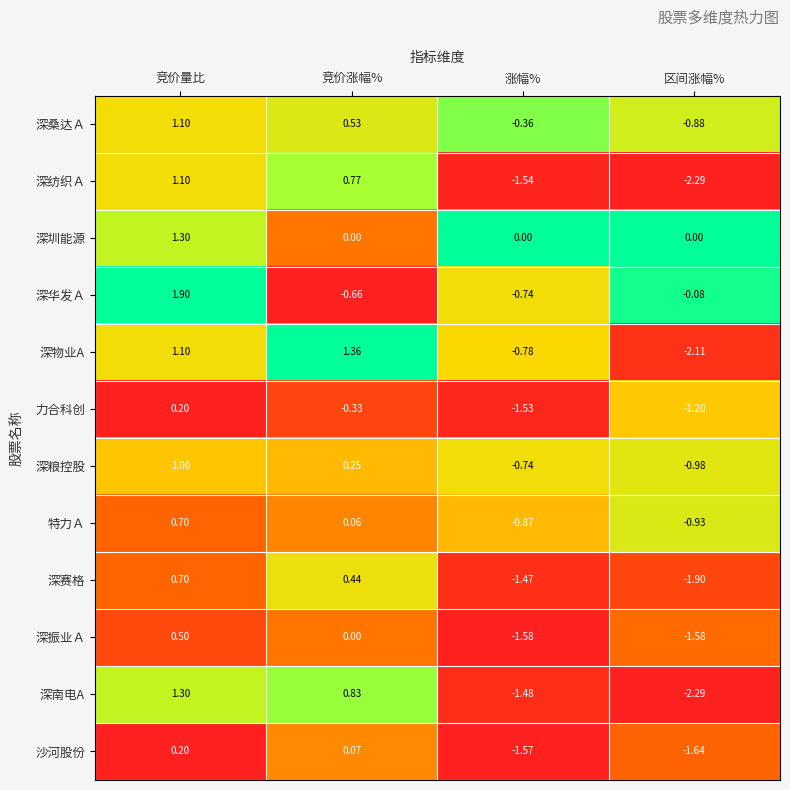

Which label corresponds to the smallest value in the chart?

区间涨幅%